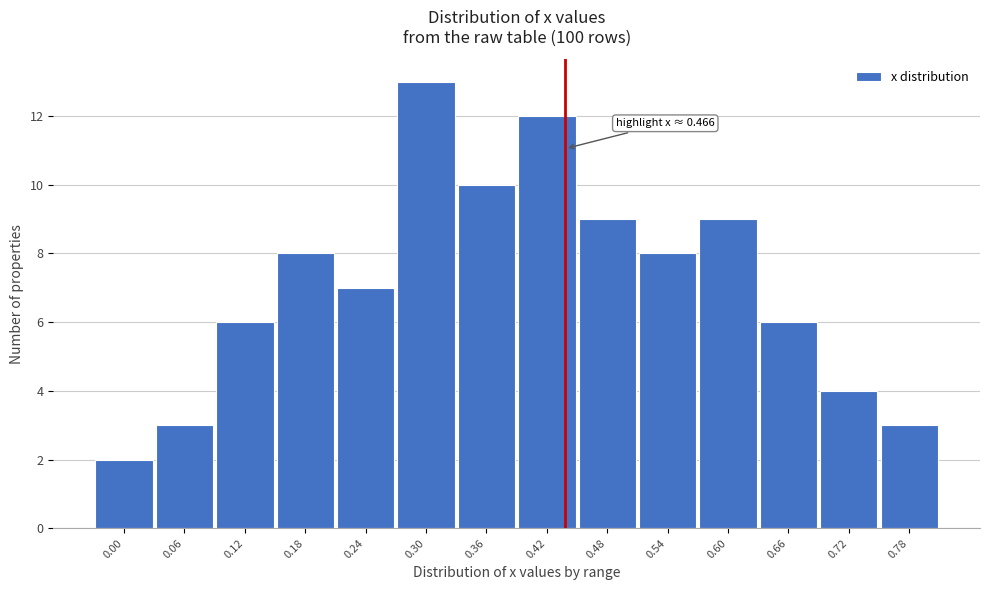

Reading left to right, extract all data points from this chart.

0.00=2	0.06=3	0.12=6	0.18=8	0.24=7	0.30=13	0.36=10	0.42=12	0.48=9	0.54=8	0.60=9	0.66=6	0.72=4	0.78=3